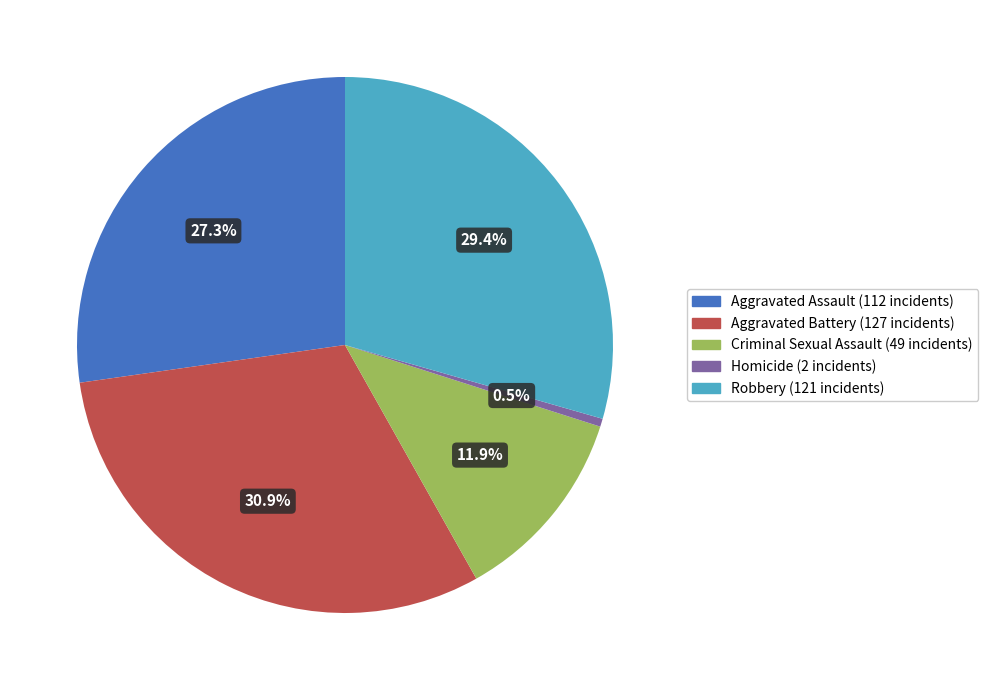

What portion of the pie excludes Aggravated Assault?

72.7%